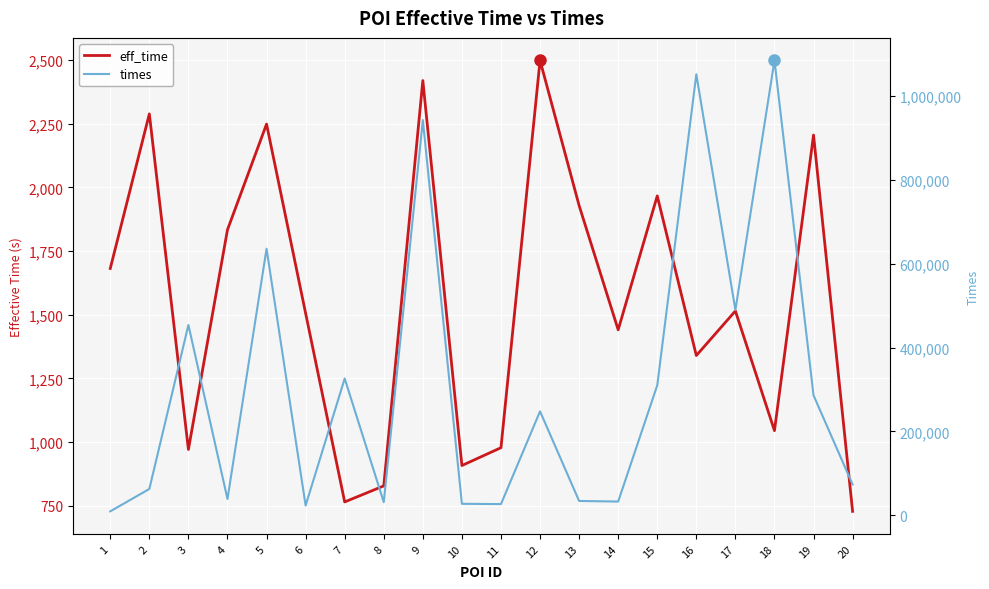

Reading right to left, what are all the values shown in this chart?

eff_time: 728	2206	1045	1515	1340	1967	1441	1929	2499	978	908	2420	828	765	1506	2249	1834	971	2289	1682
times: 73407	286001	1084746	489629	1051697	309972	32757	34119	247851	26650	27394	942617	31324	326127	23278	635705	38788	453838	62744	9356